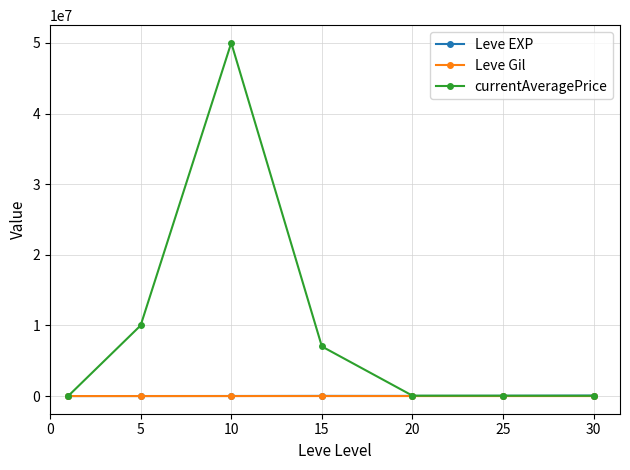

Which series has the largest total across all categories?

currentAveragePrice